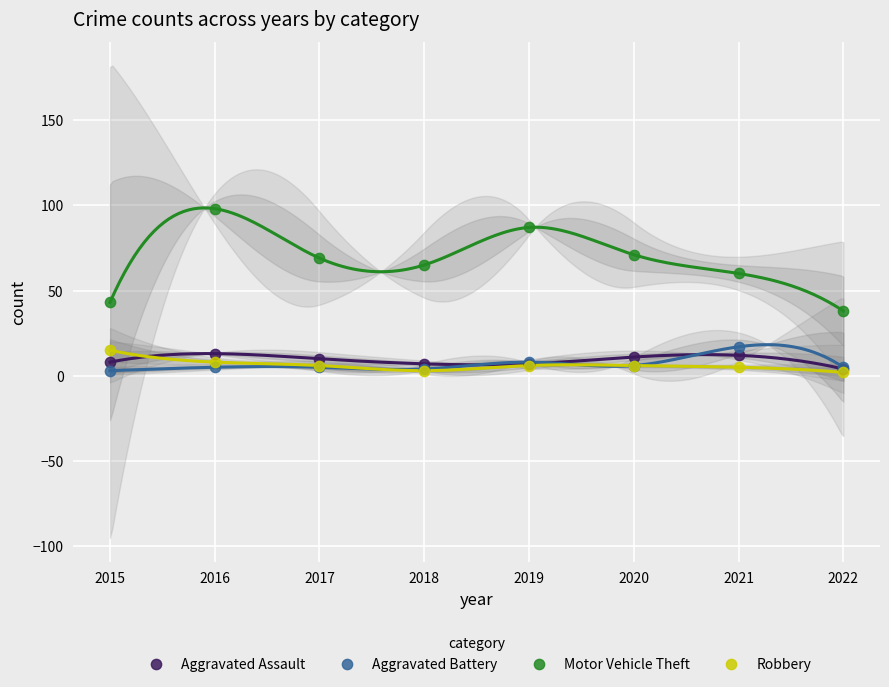

What are all the series names shown in the legend?

Aggravated Assault, Aggravated Battery, Motor Vehicle Theft, Robbery